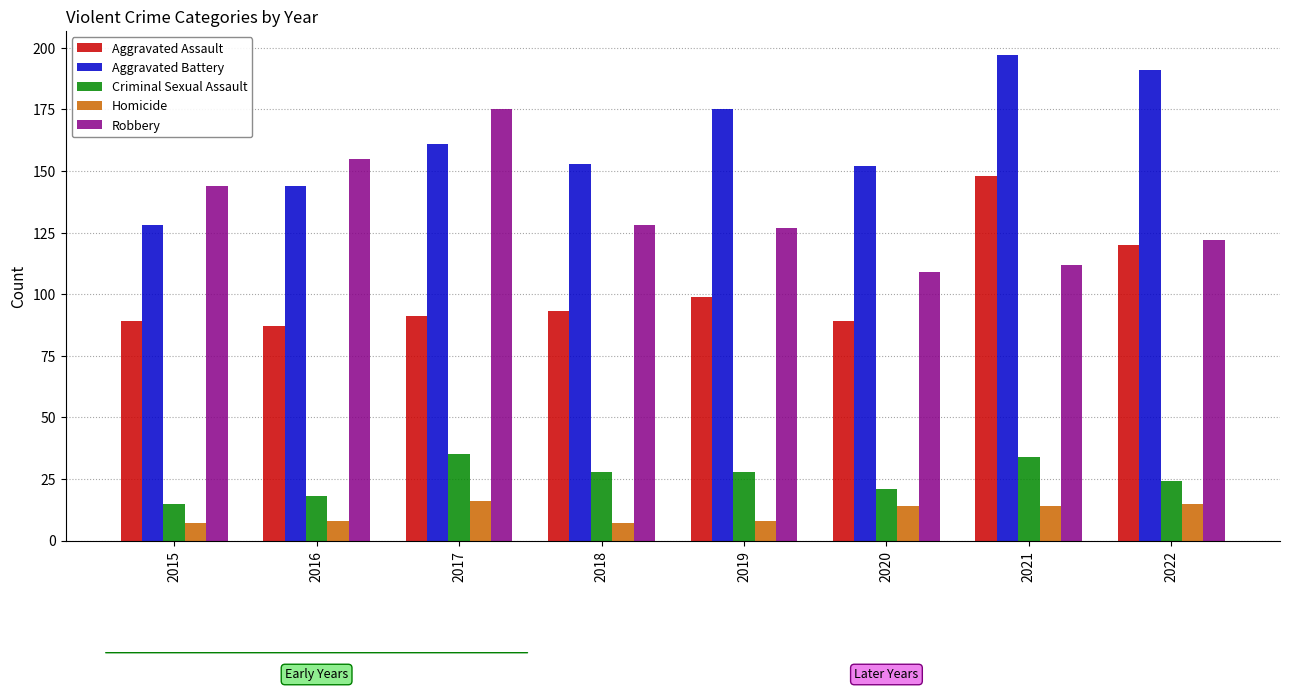

How many values in the Homicide series are below 14?

4